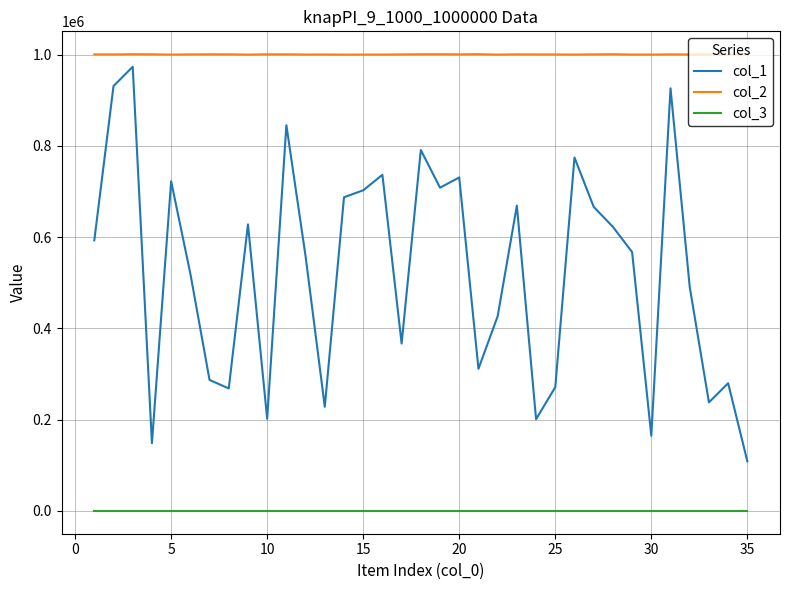

Which series has the largest range (max minus min)?

col_1